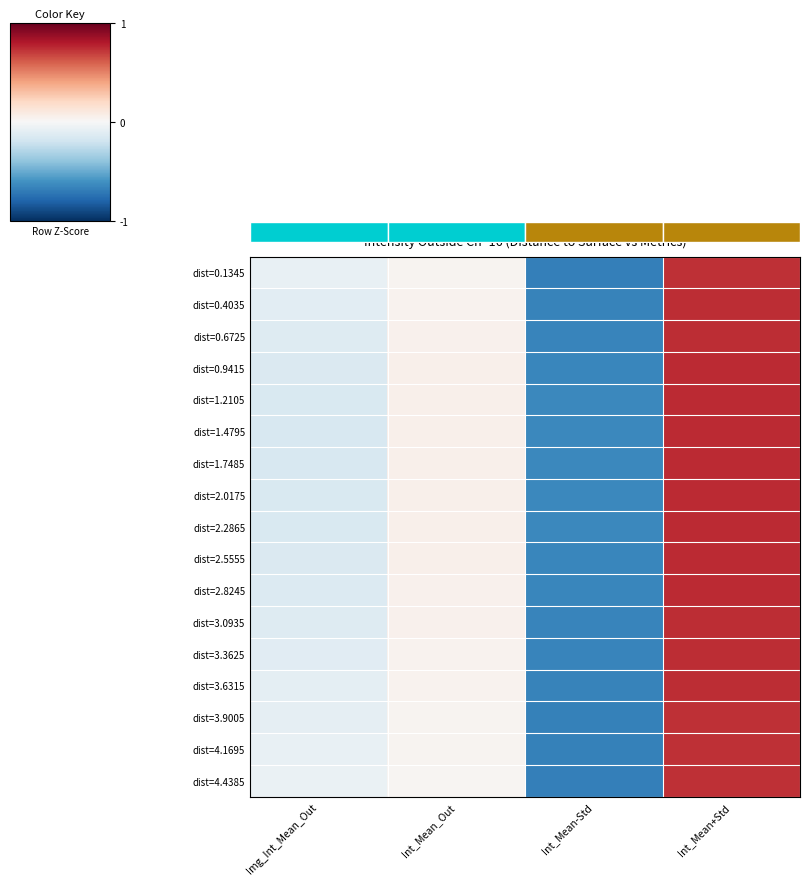

How many values in dist=4.4385 are below zero?

2